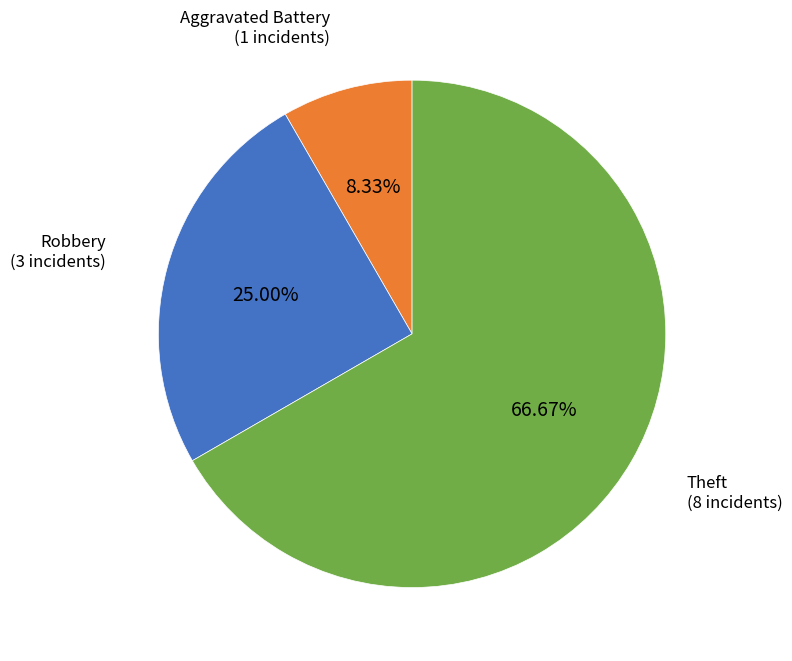

What percentage is the Theft slice, to the nearest percent?

67%